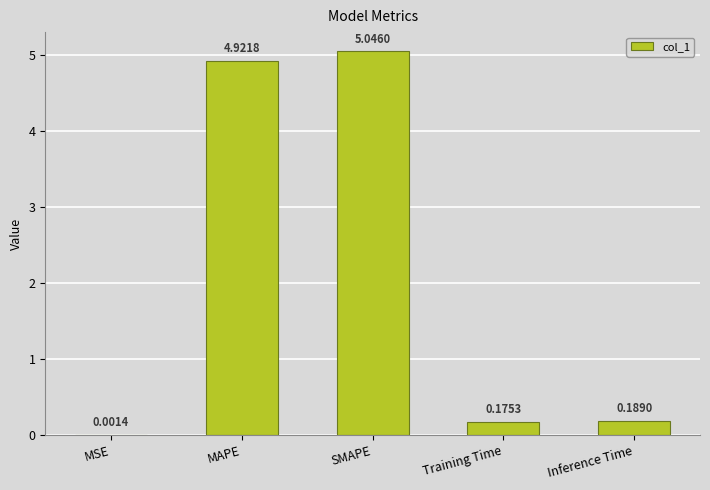

Where is the data nearest to the value 2?

Inference Time